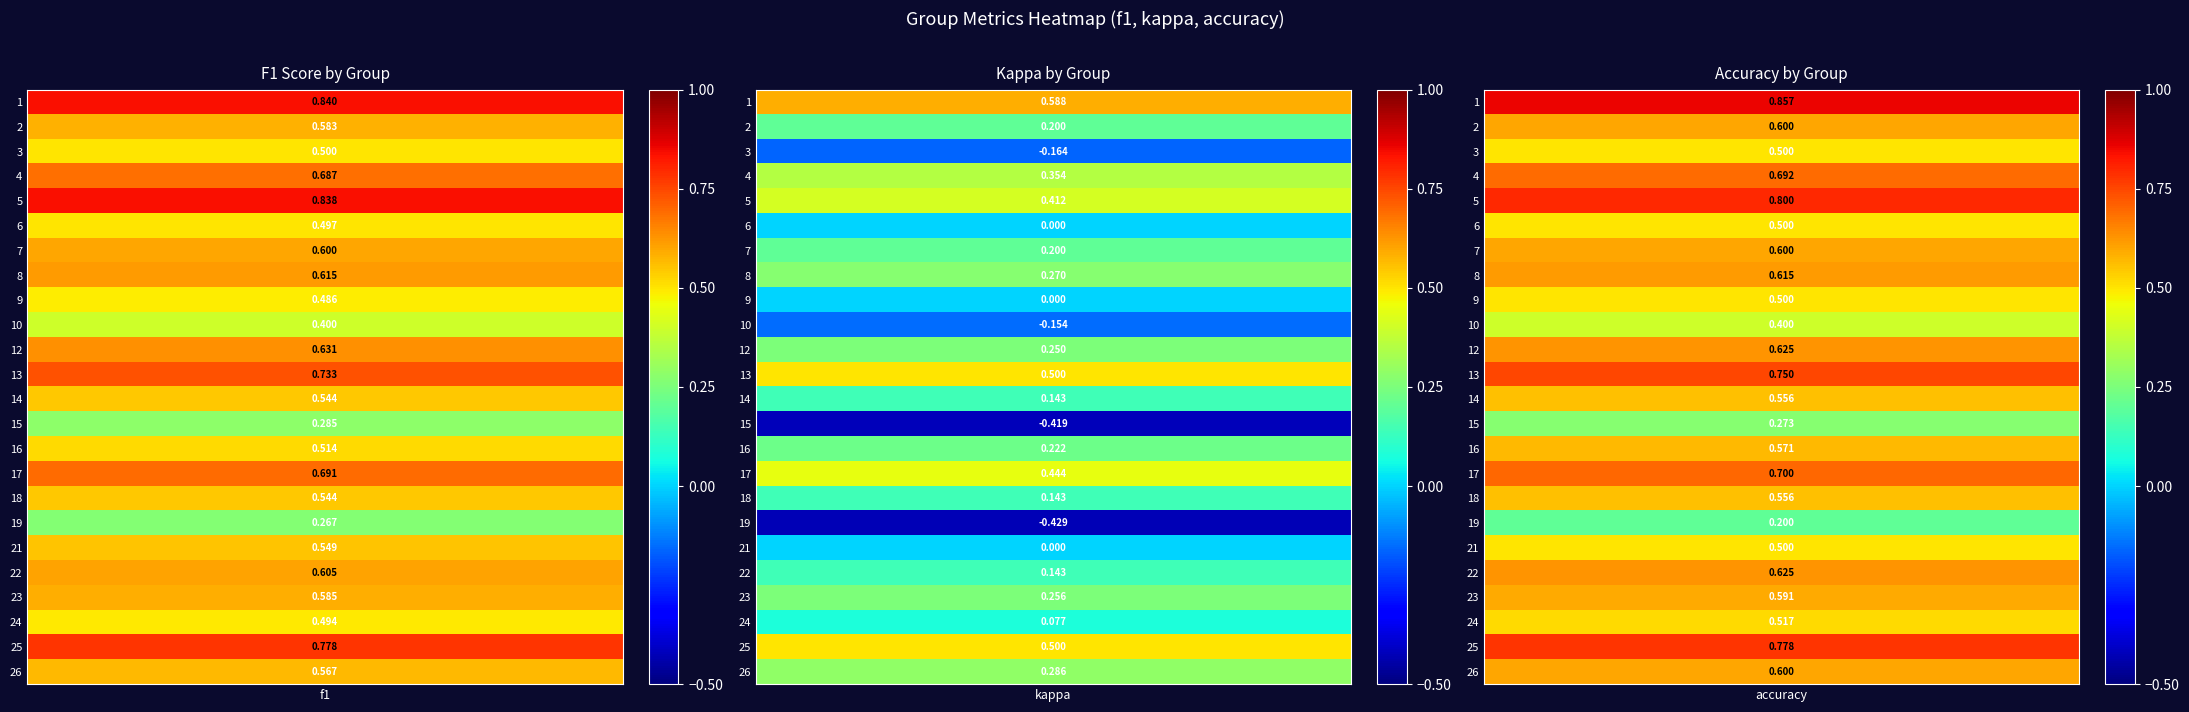

Rank the series at 18 from highest to lowest value.

accuracy, f1, kappa